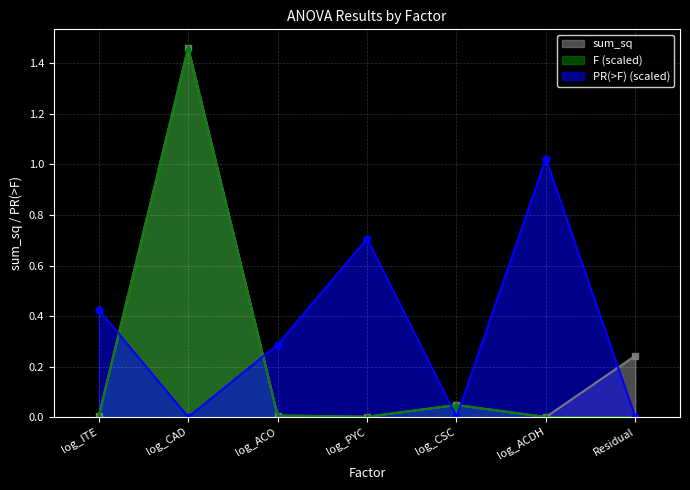

The value of F at log_CAD is 1.5. True or false?

True